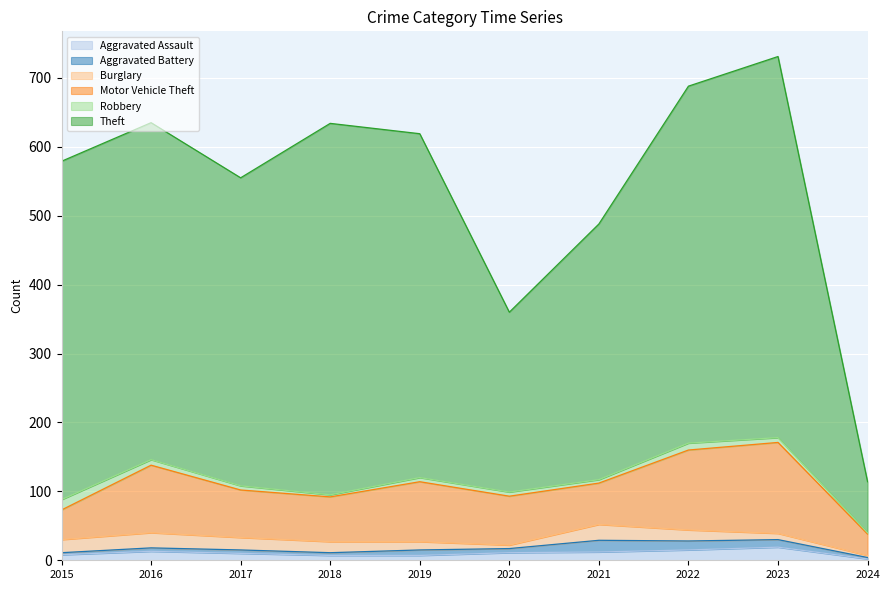

The value of Aggravated Battery at 2020 is 6. True or false?

True